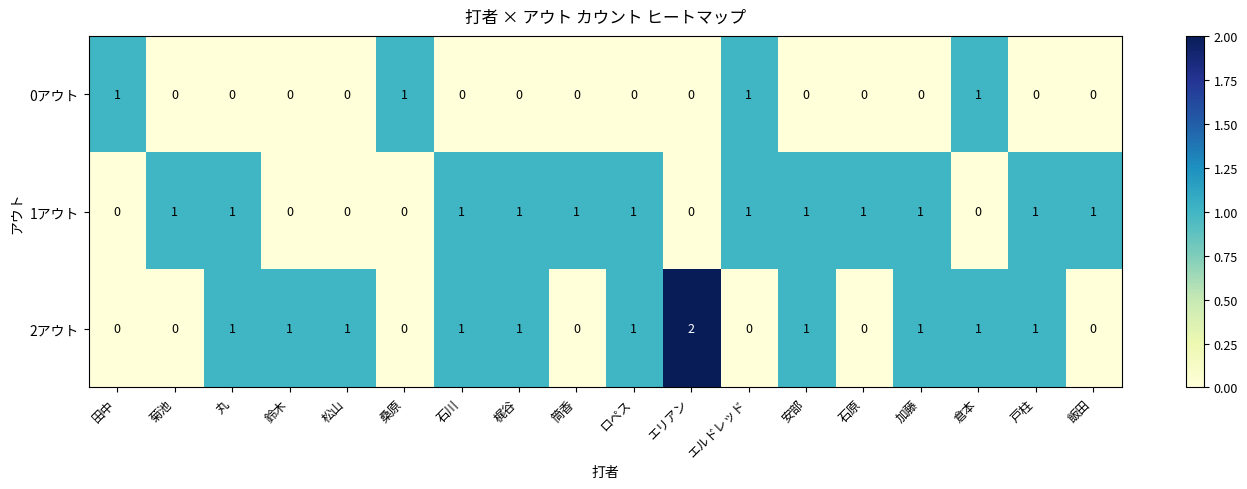

What is the sum of all 0アウト values?

4